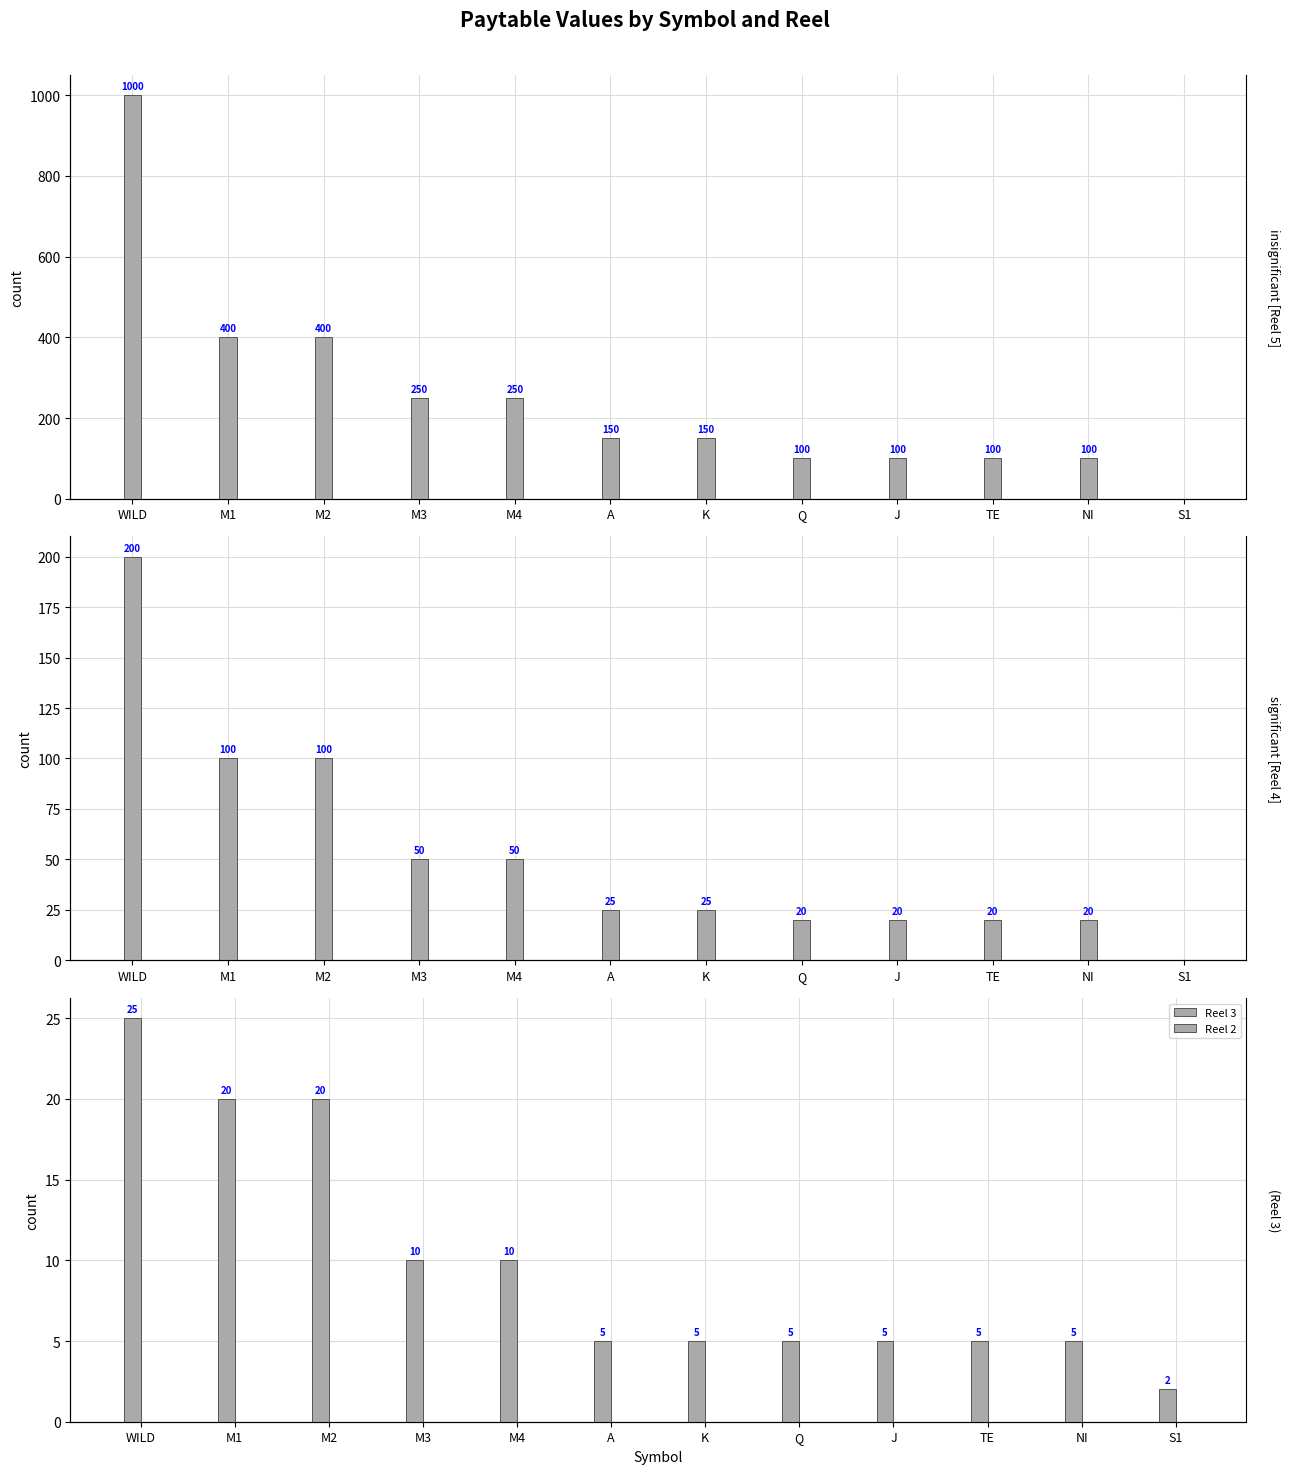

Rank the categories by Reel 3 value from lowest to highest.

S1, A, K, Q, J, TE, NI, M3, M4, M1, M2, WILD